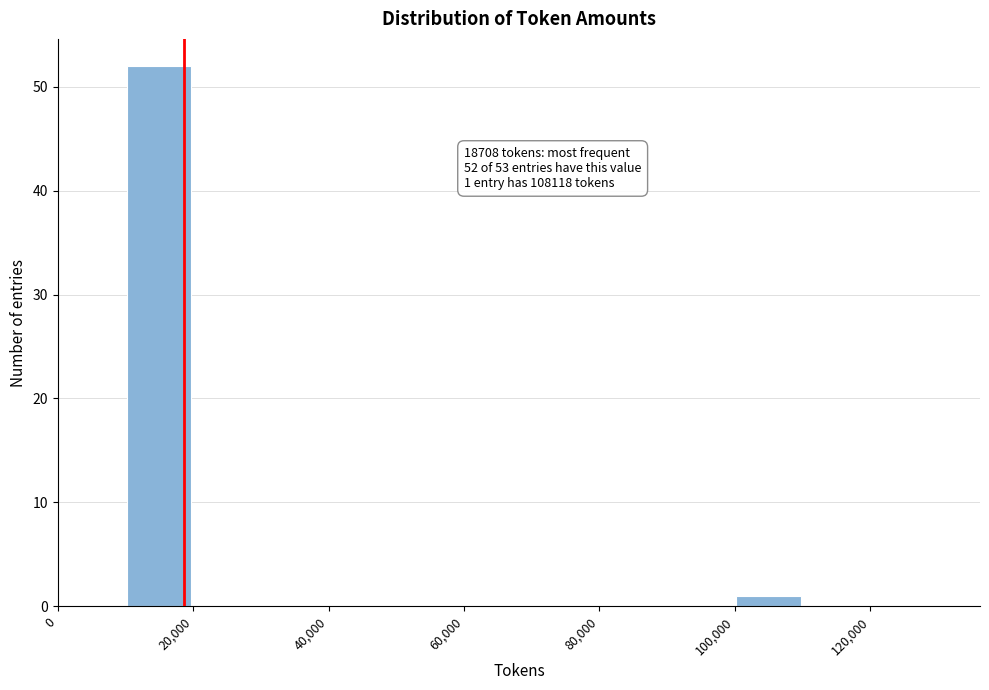

Over which range of the x-axis is the bar tallest?

10000 to 20000